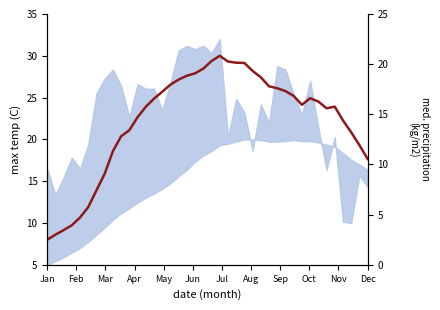

How many series are shown in this chart?

2